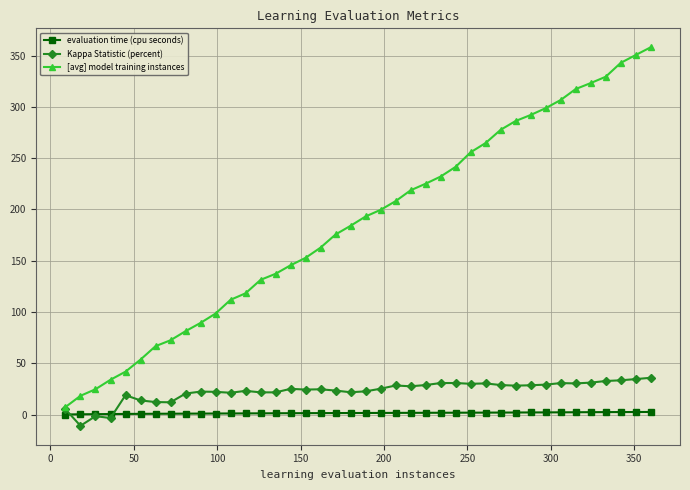

Which series has the largest total across all categories?

[avg] model training instances